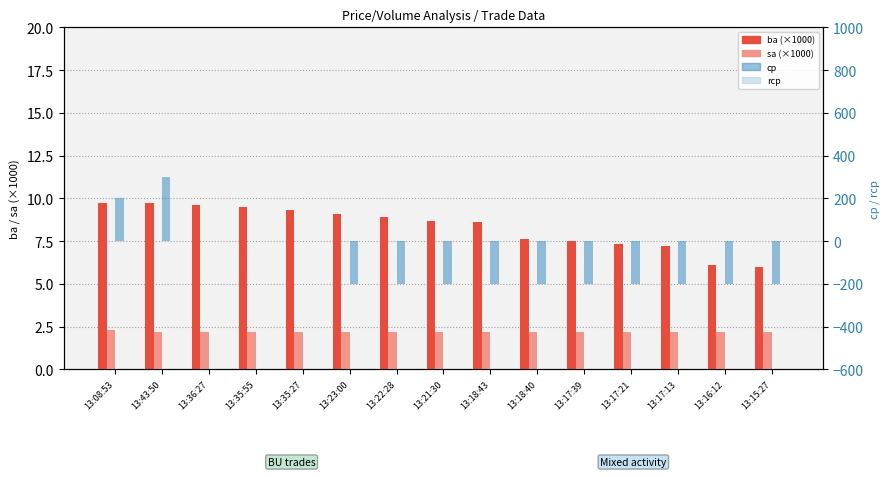

At 13:18:43, list the series in order from largest to smallest.

ba (thousands), sa (thousands), rcp, cp